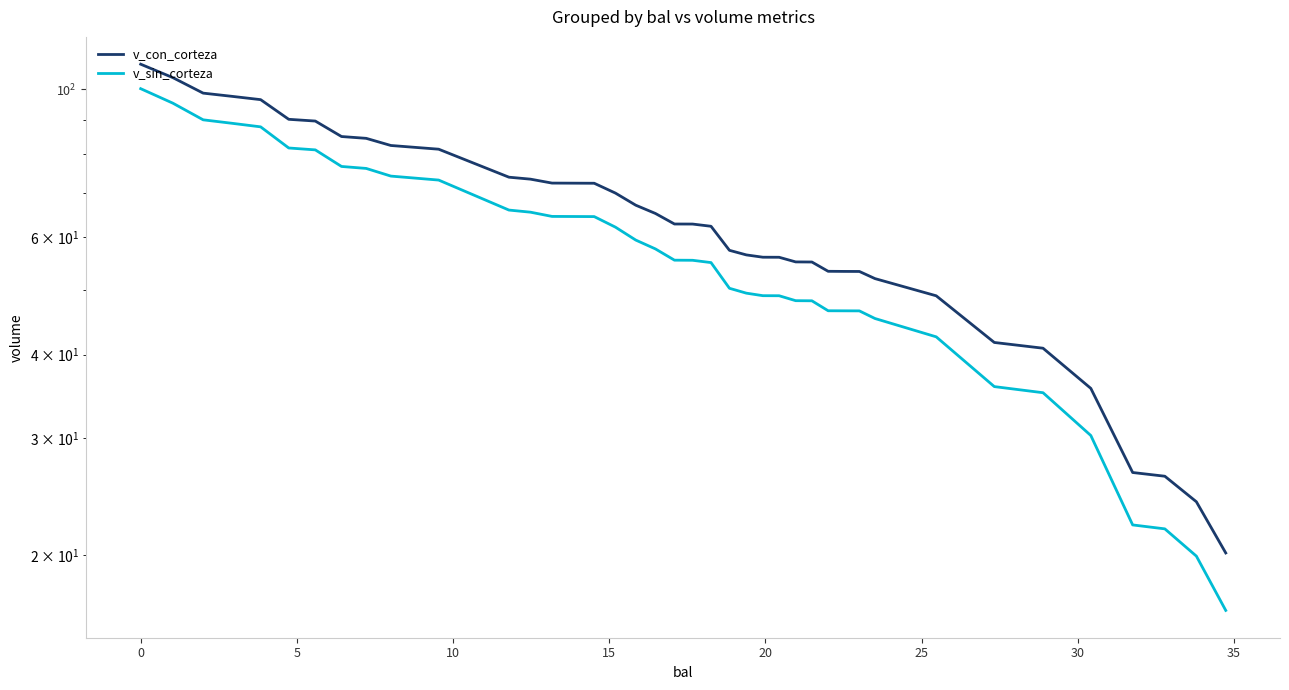

List the series in order of their overall mean, highest first.

v_con_corteza, v_sin_corteza